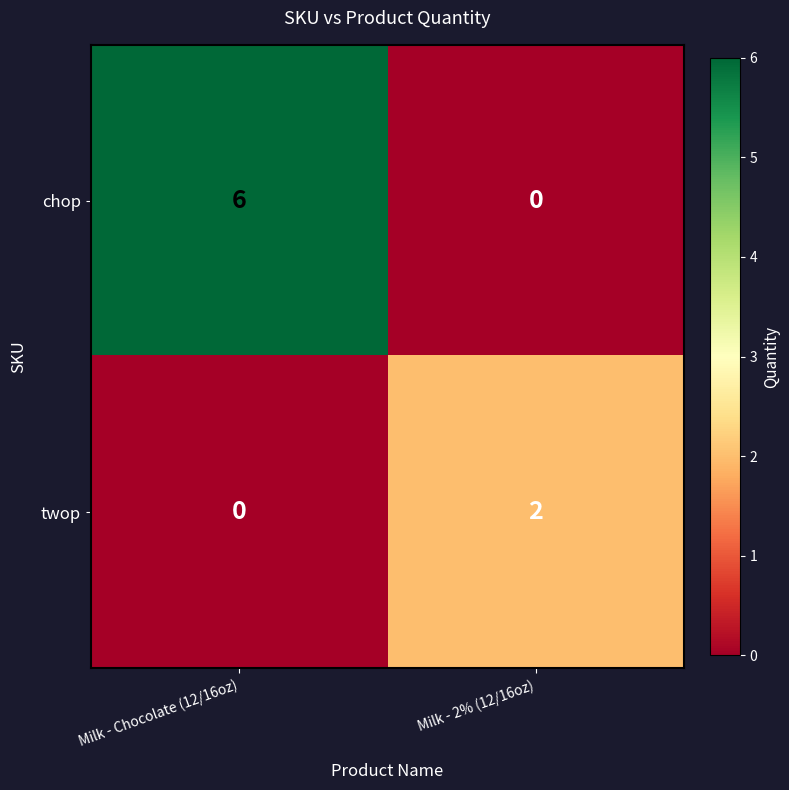

True or false: twop has a value of 3 at Milk - 2% (12/16oz).

False